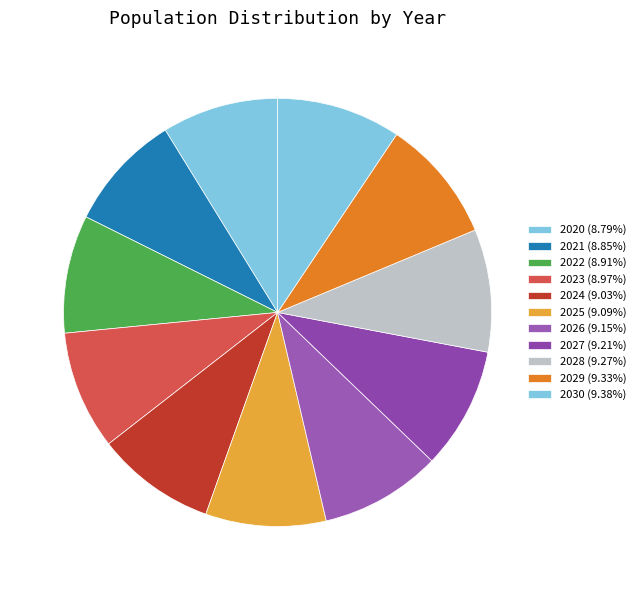

Is there any slice that represents more than half of the pie?

No